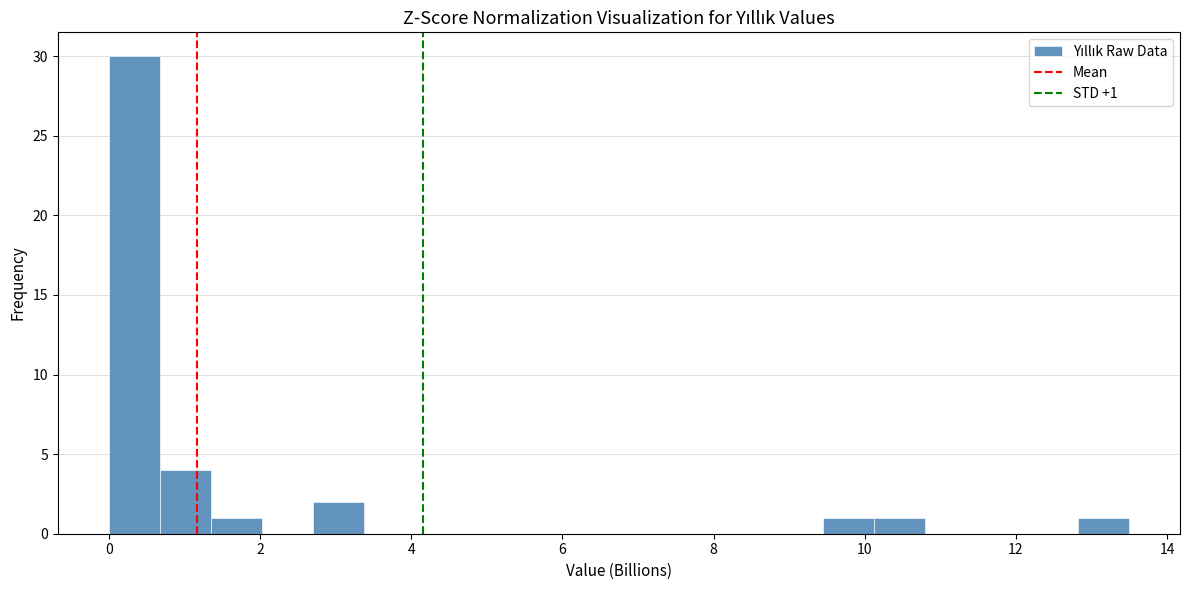

Read against the x-axis, roughly where is the centre of the tallest bar?

0.4